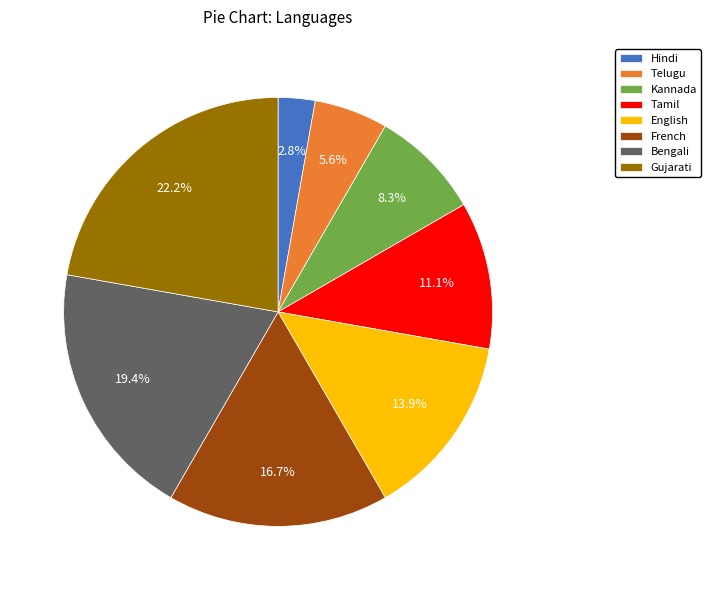

Count the number of slices in the pie.

8